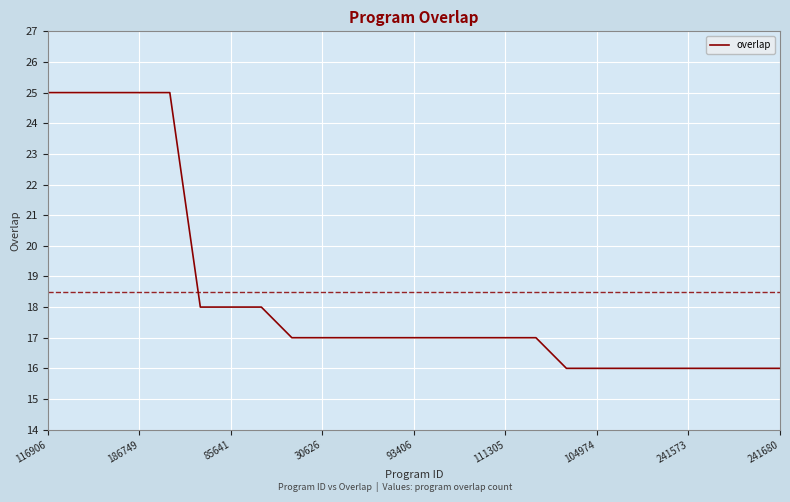

What is the minimum value shown in the chart?

16